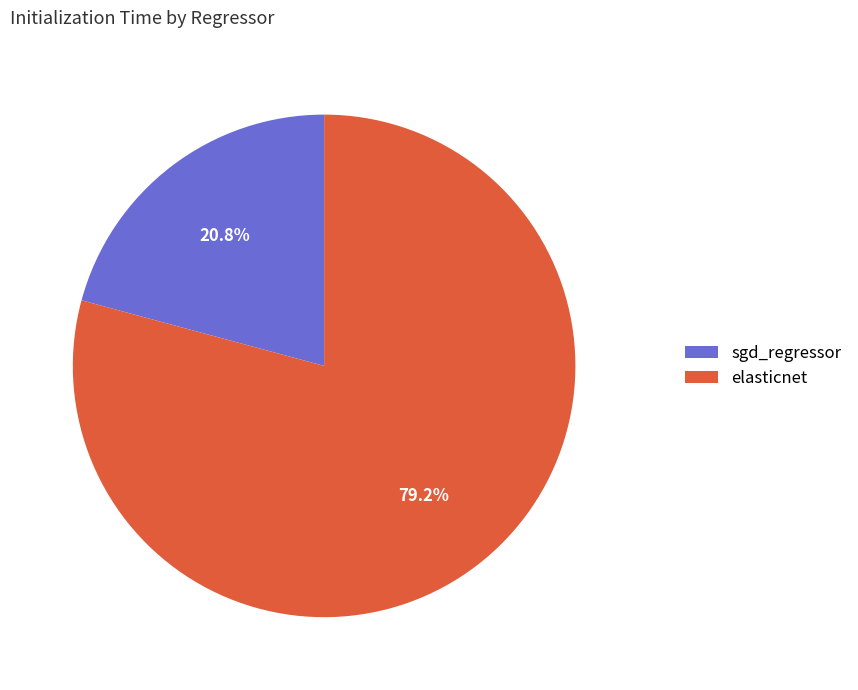

Does elasticnet account for over 50% of the chart?

Yes